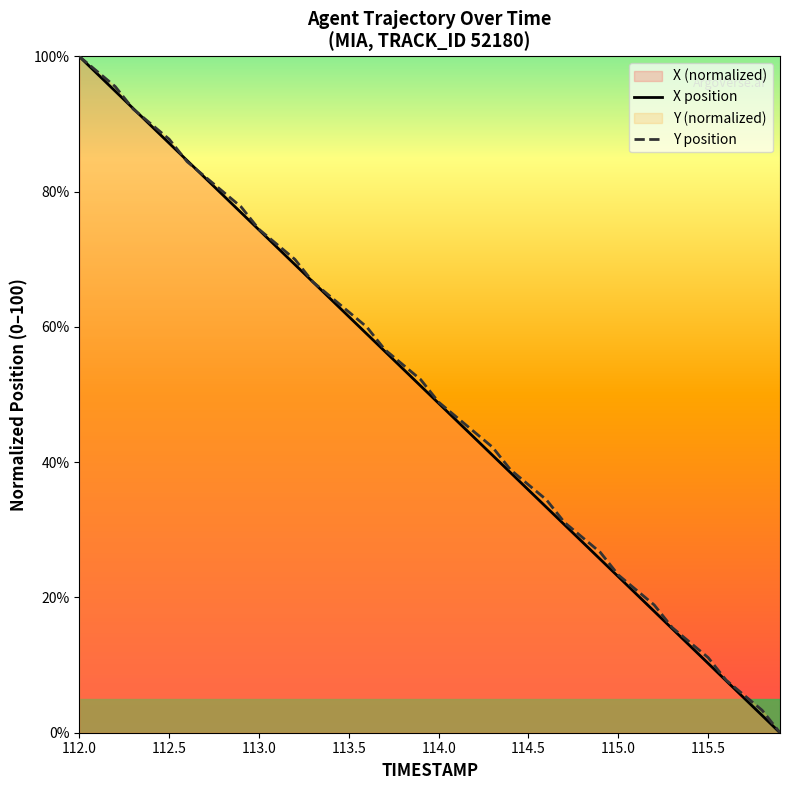

The X position series shows 53.5 at 112.5. True or false?

False